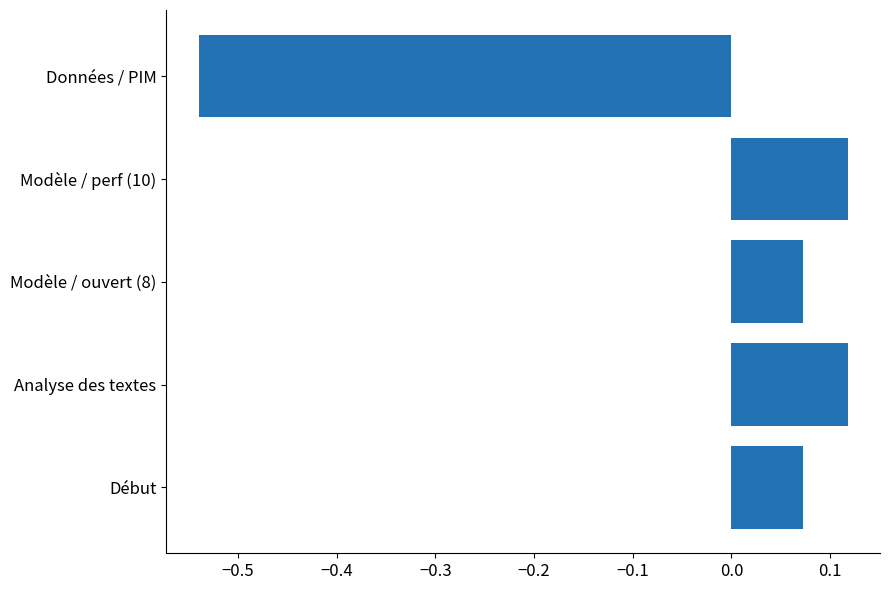

What is the difference between the maximum and minimum values?

0.7